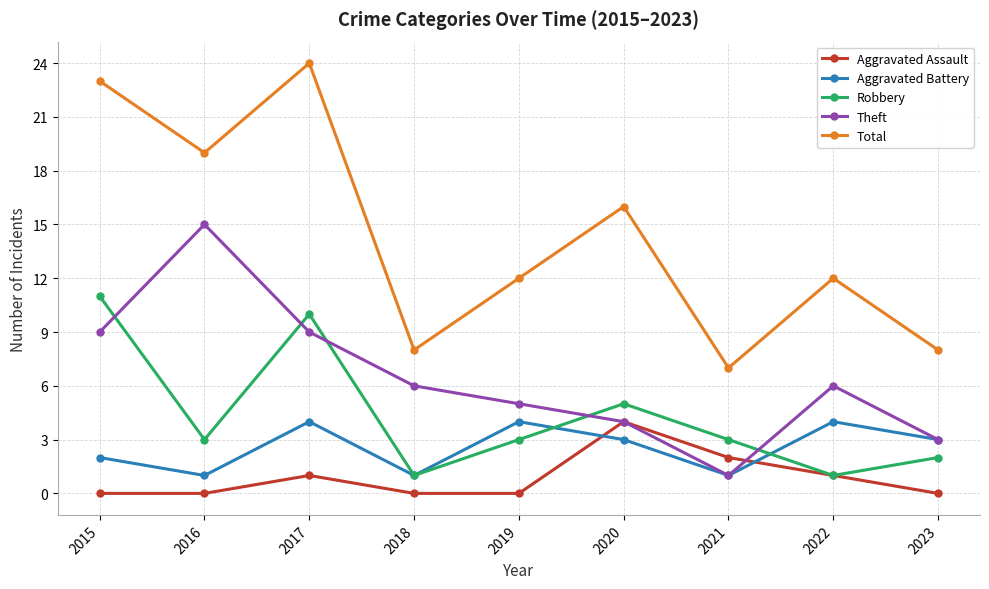

The Aggravated Assault series shows 1 at 2017. True or false?

True